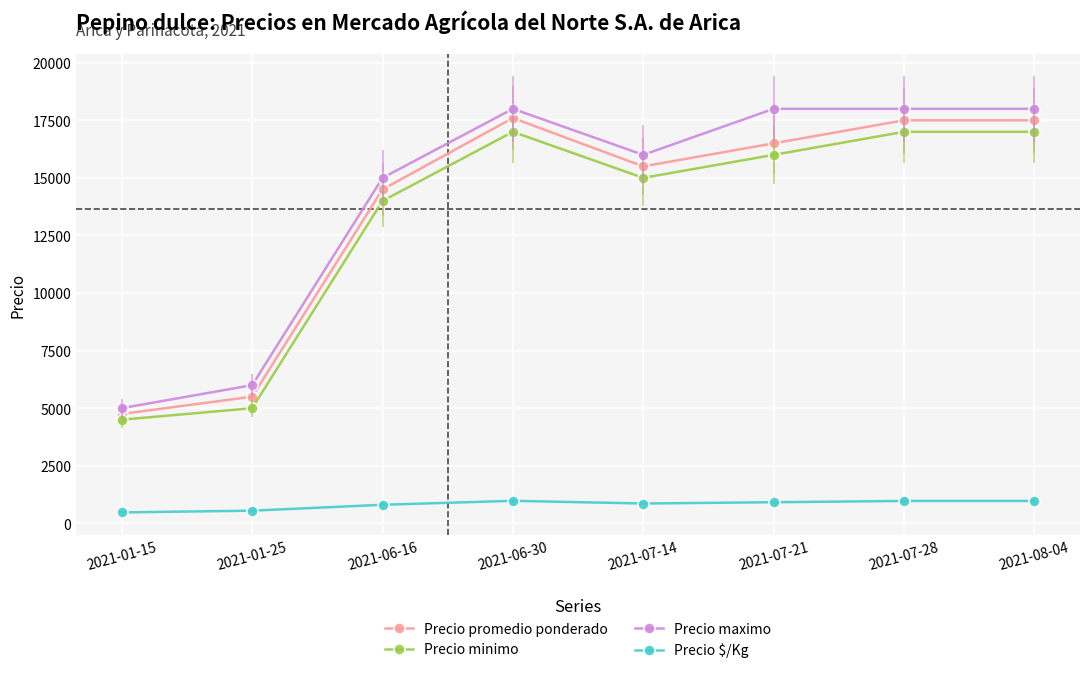

At 2021-07-14, list the series in order from smallest to largest.

Precio $/Kg, Precio minimo, Precio promedio ponderado, Precio maximo